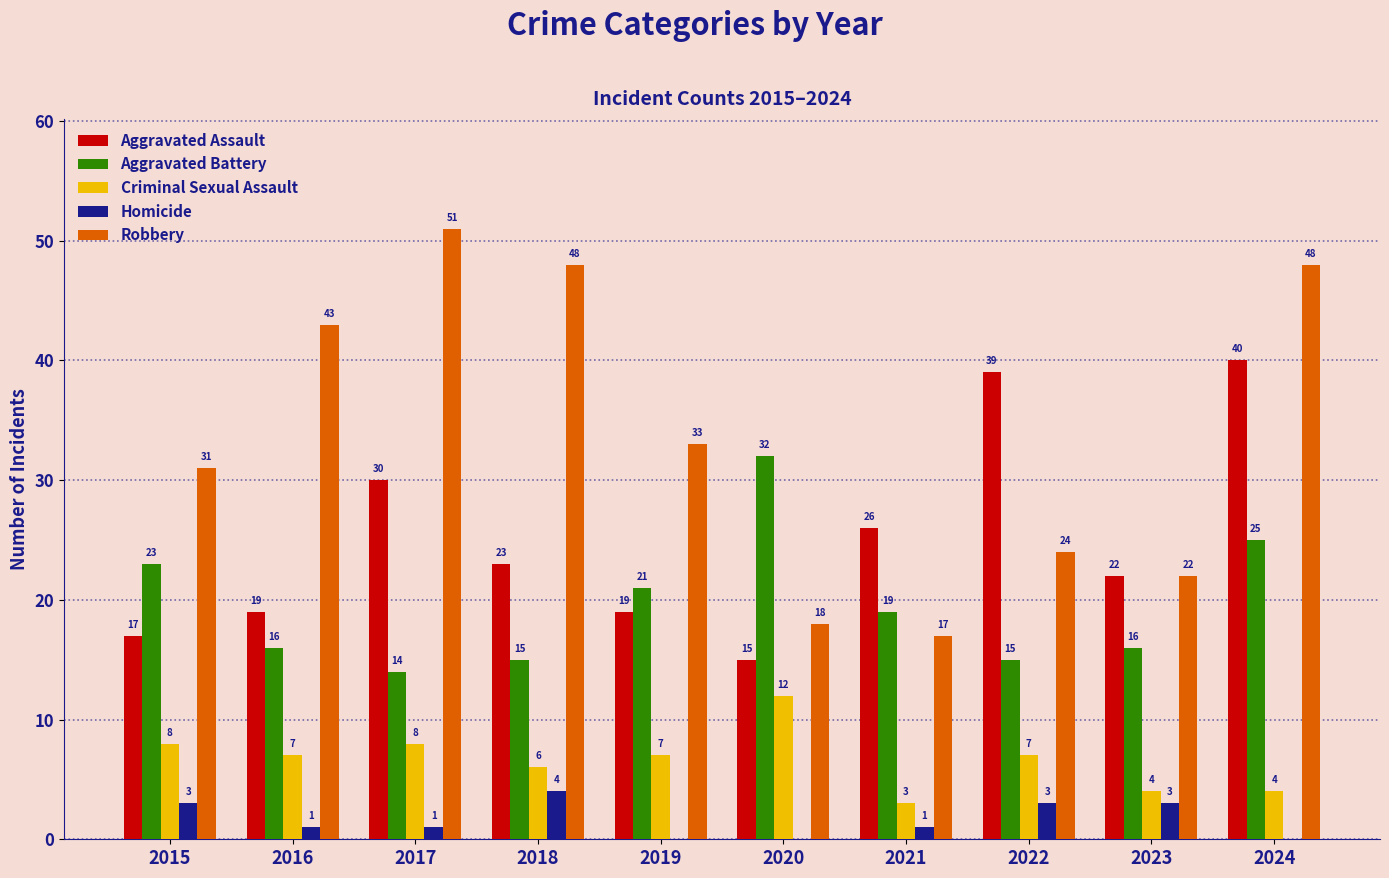

Which series has the largest total across all categories?

Robbery